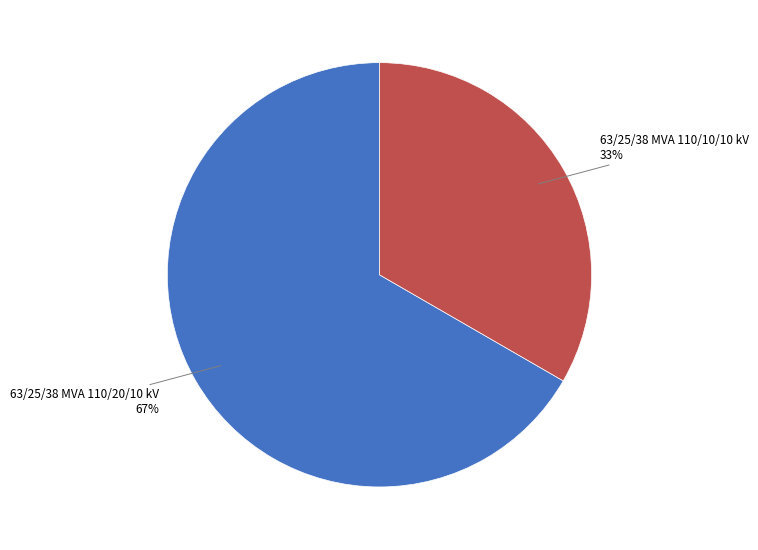

Does any single category account for the majority?

Yes